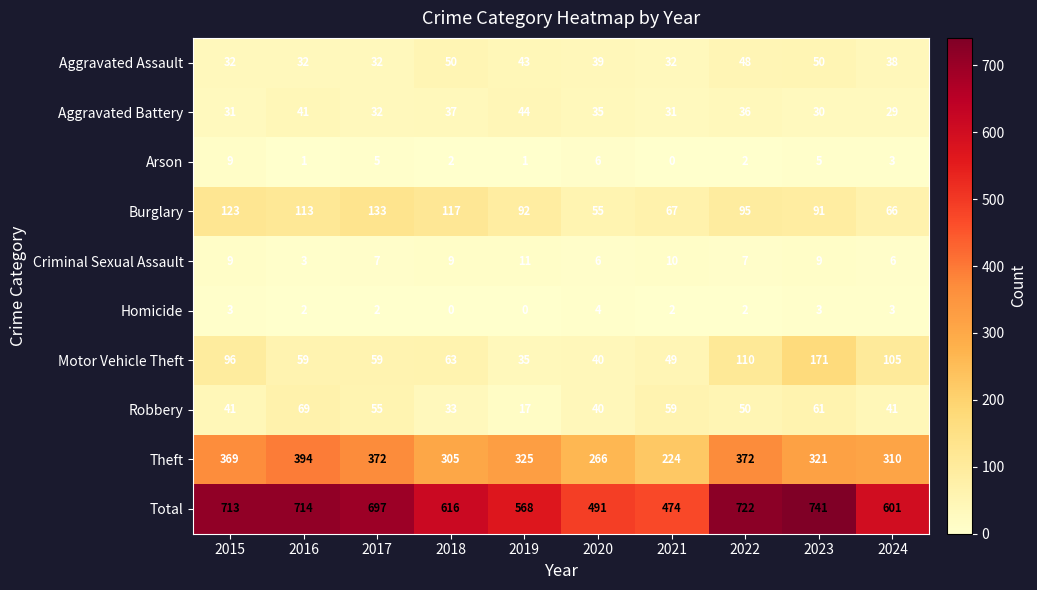

What is the total value across all series at 2021?

948